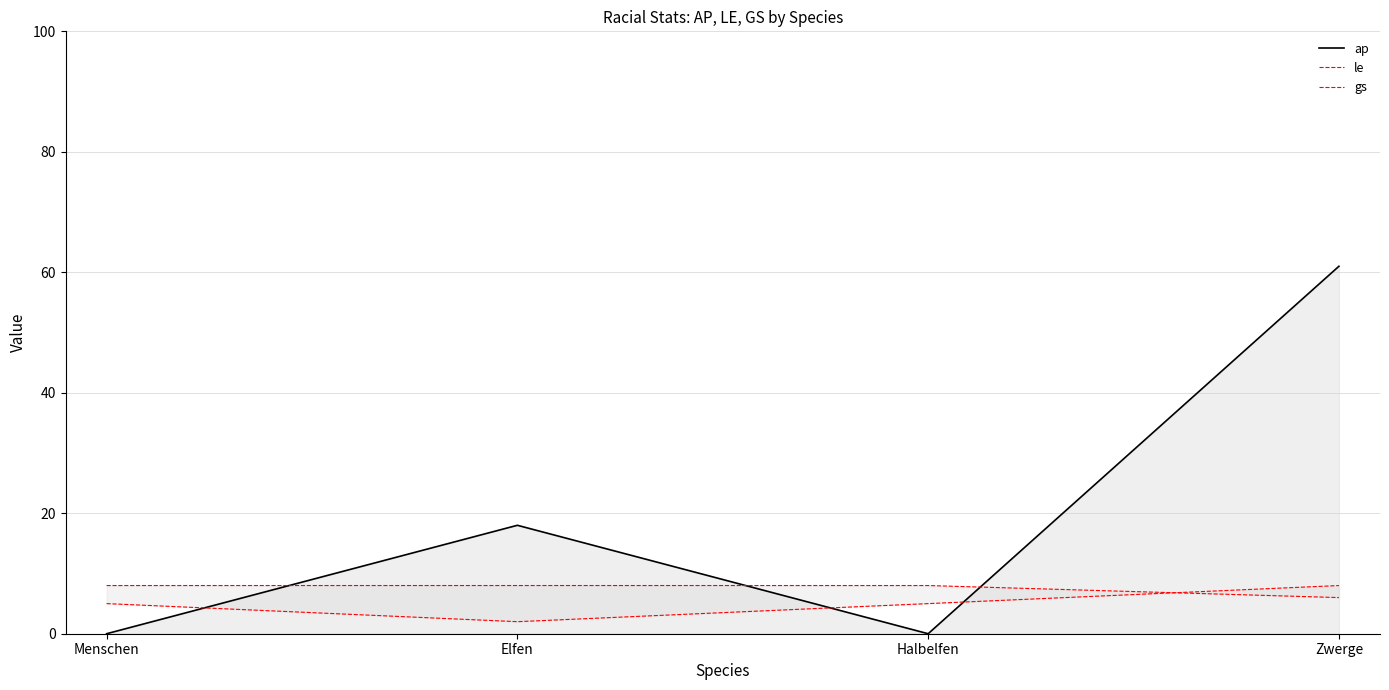

List the labels in order of le value, largest first.

Zwerge, Menschen, Halbelfen, Elfen